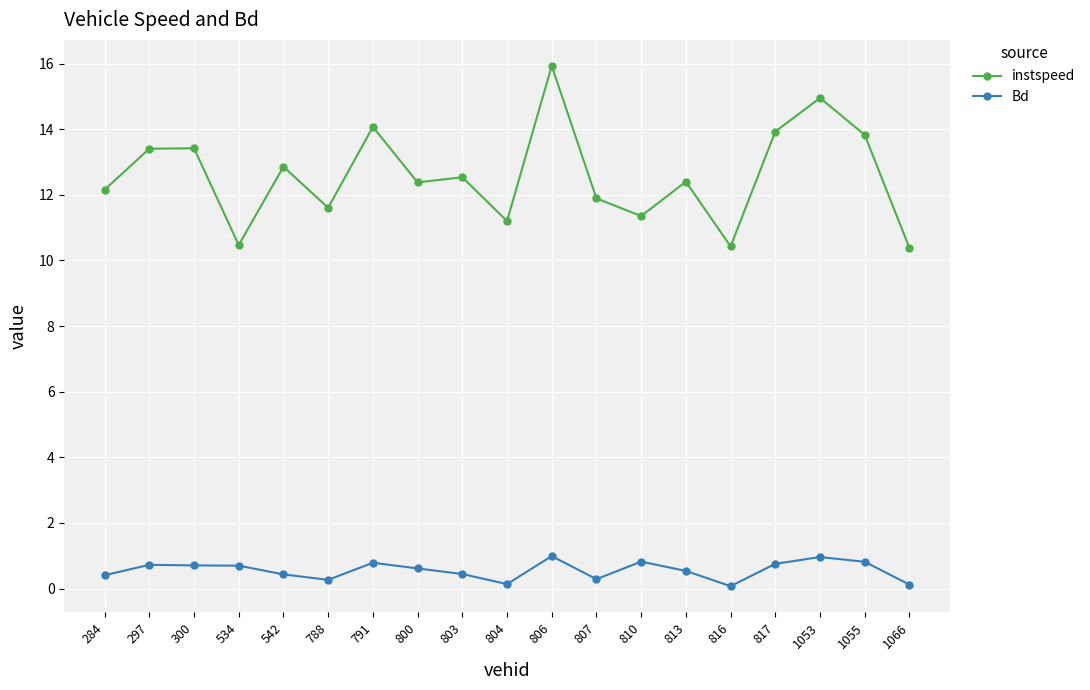

How many lines are shown in the chart?

2